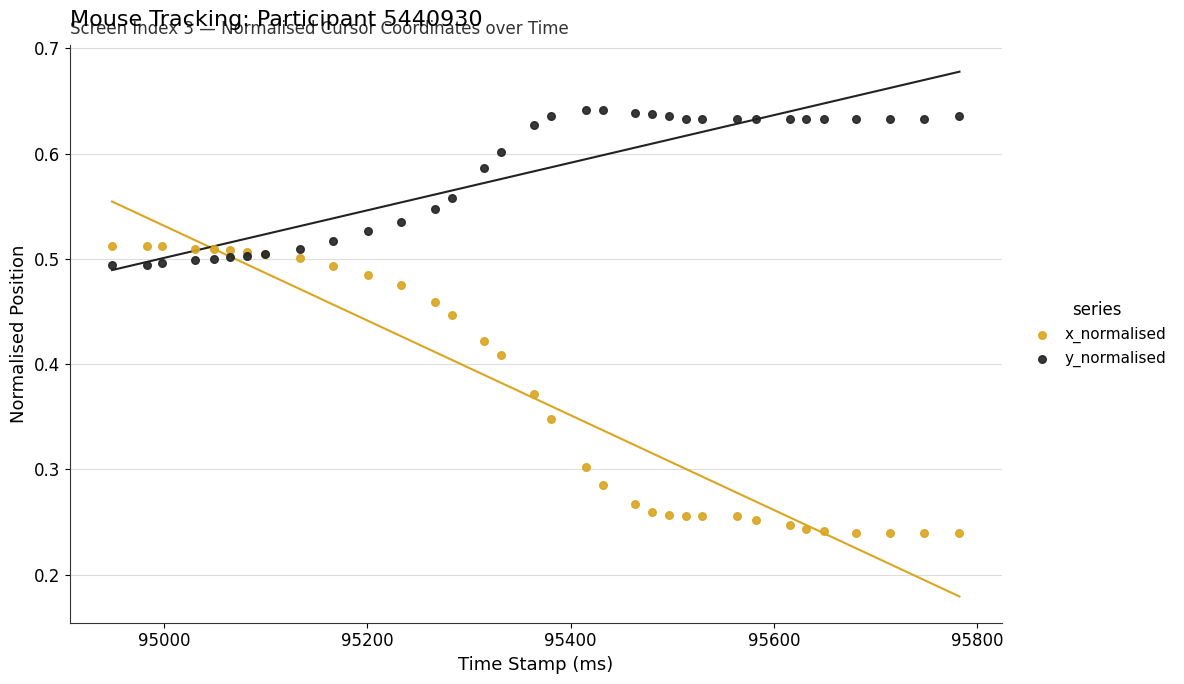

Which series has the widest spread of Y values?

x_normalised